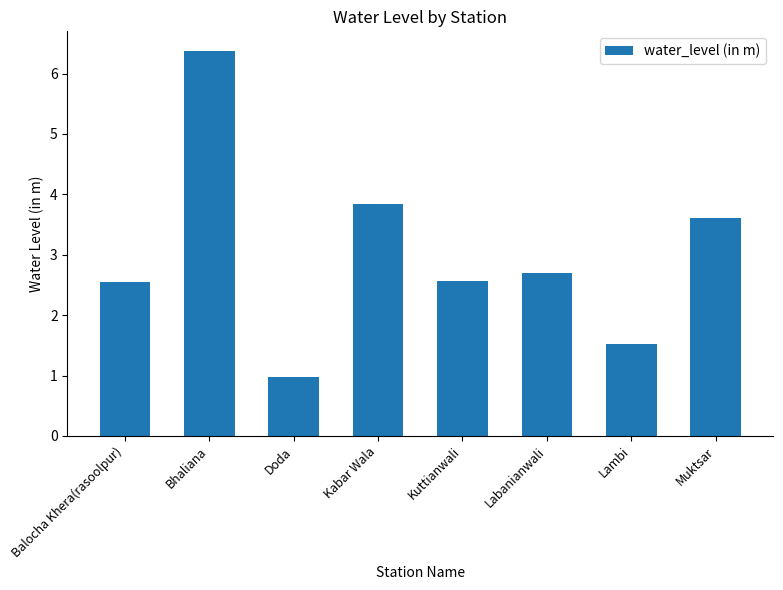

What is the difference between the maximum and second lowest values?

4.9